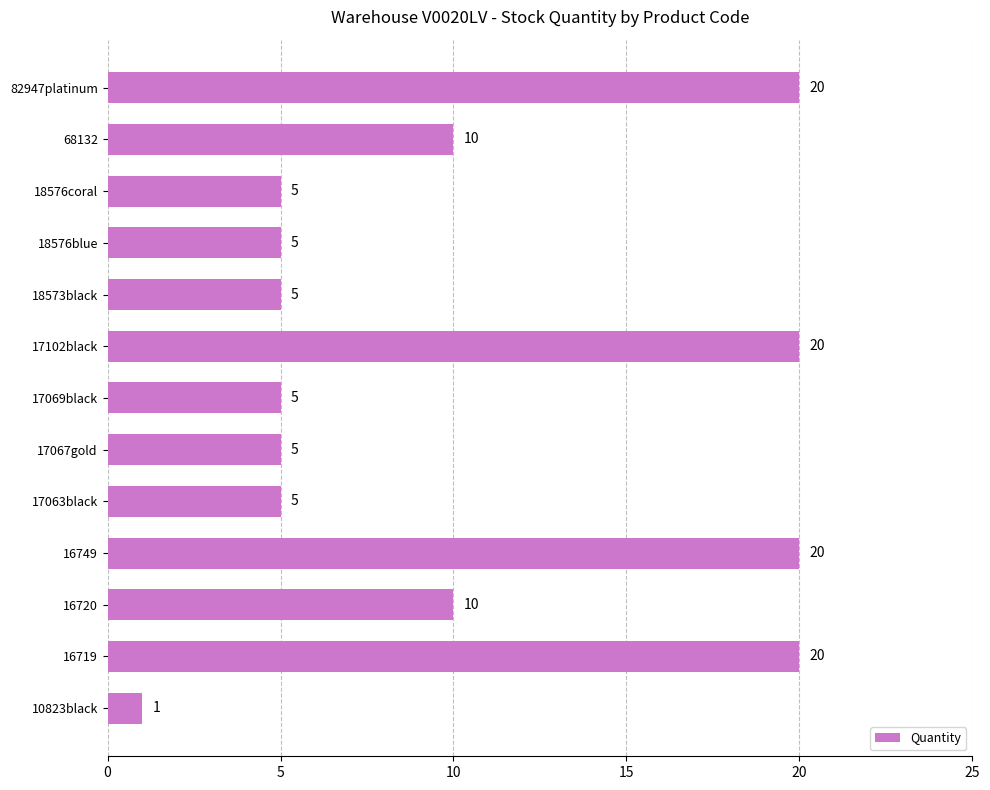

Are the bars grouped side by side (vs. stacked)?

No